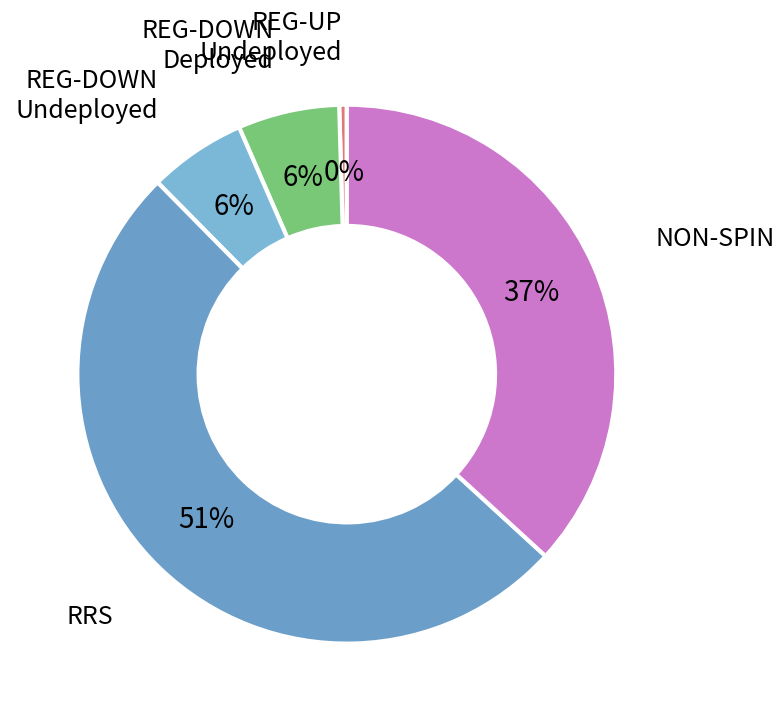

Count the number of slices in the pie.

5